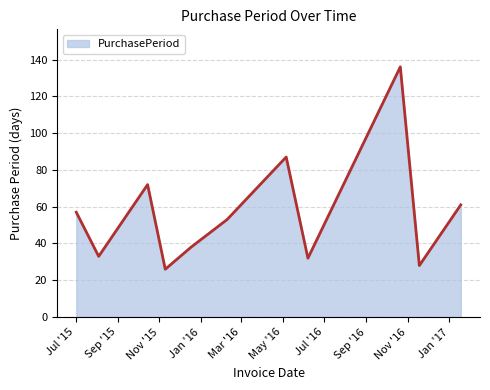

What is the minimum value shown in the chart?

26